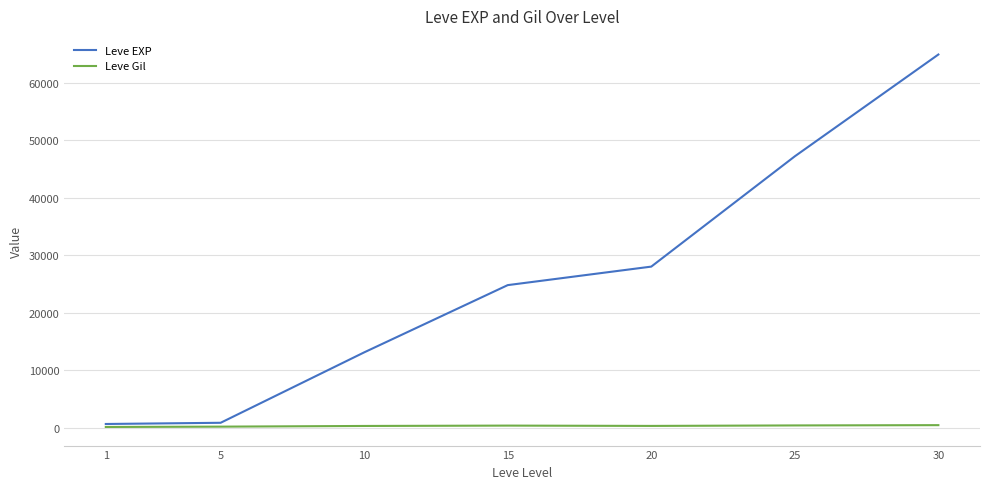

The value of Leve EXP at 10 is 13090. True or false?

True